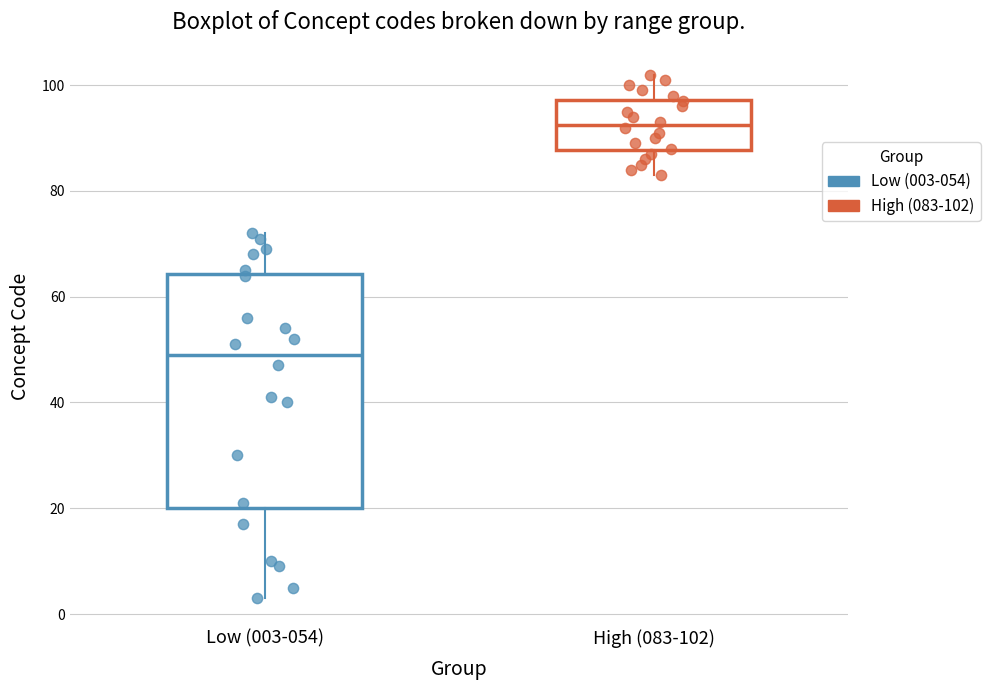

Comparing the boxes themselves (not the whiskers), which one is the tallest?

Low (003-054)